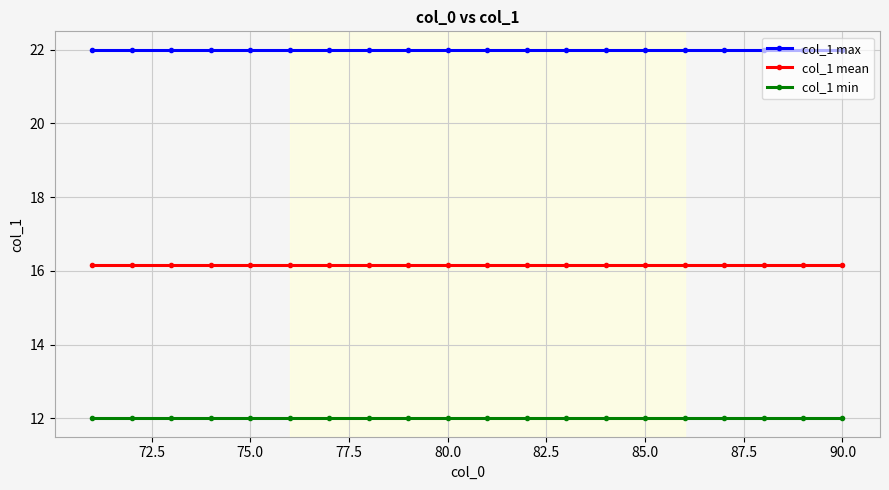

True or false: col_1 min and col_1 mean cross at least once.

False